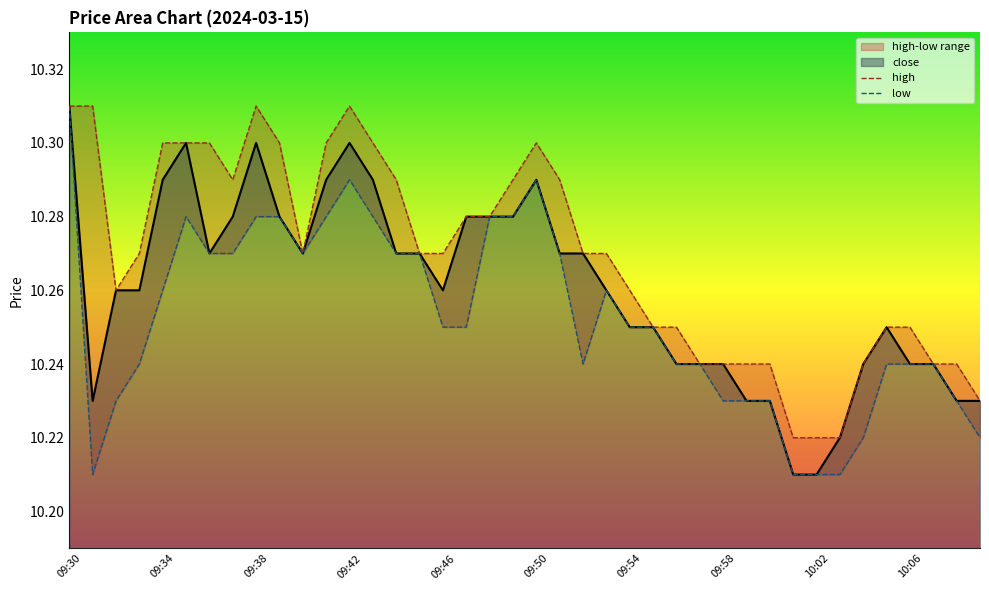

Between 09:40 and 09:30, which is larger?

09:30